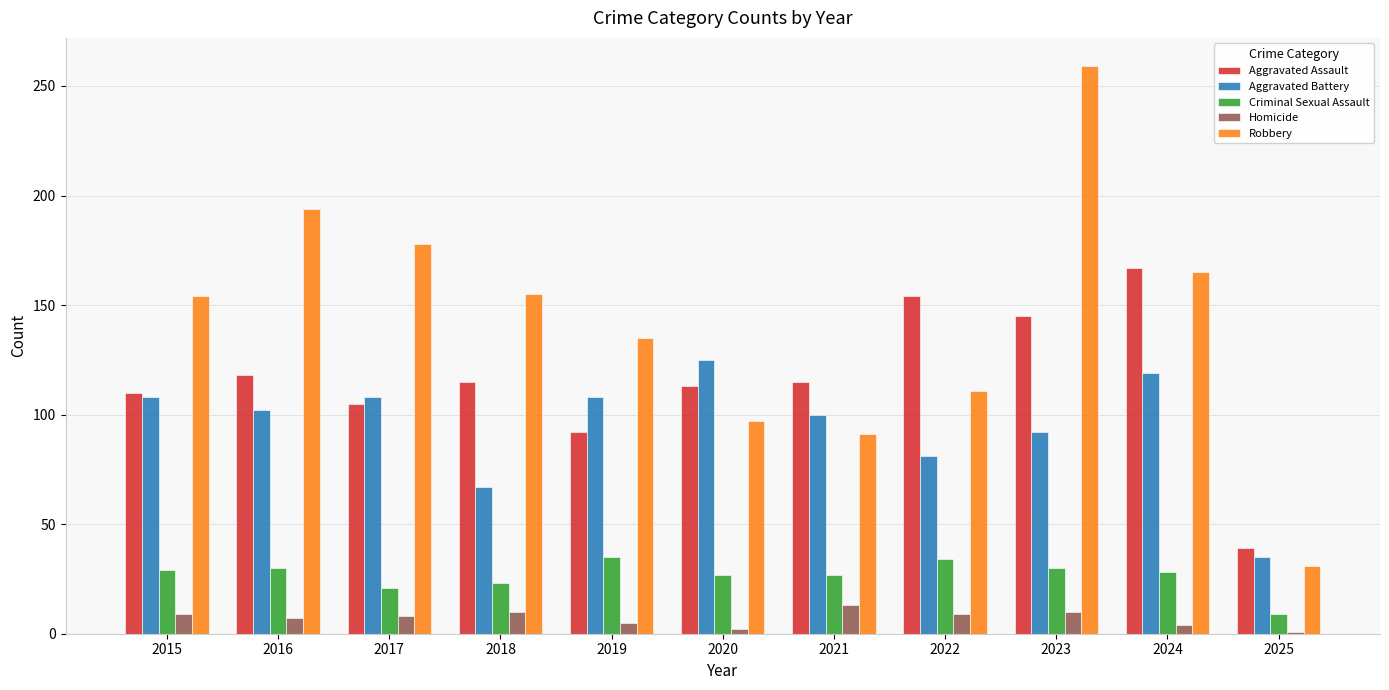

Is it true that Aggravated Battery equals 36 at 2022?

False